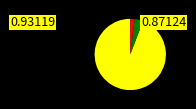

Is there any slice that represents more than half of the pie?

Yes